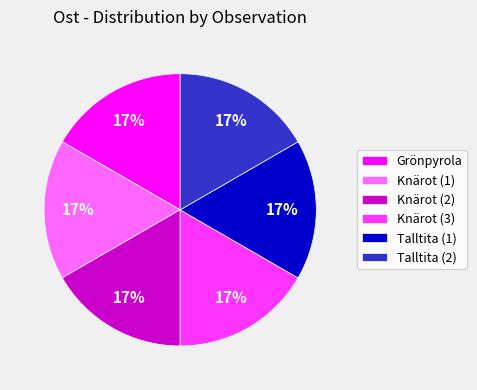

To the nearest percent, what is the combined percentage of Knärot (3) and Knärot (1)?

33%